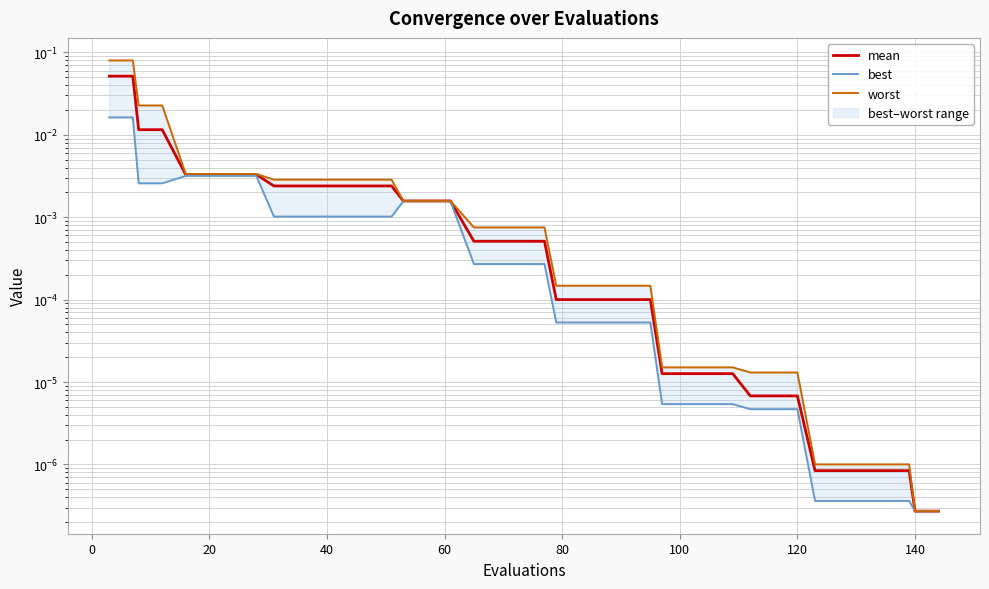

True or false: worst and best intersect in this chart.

False